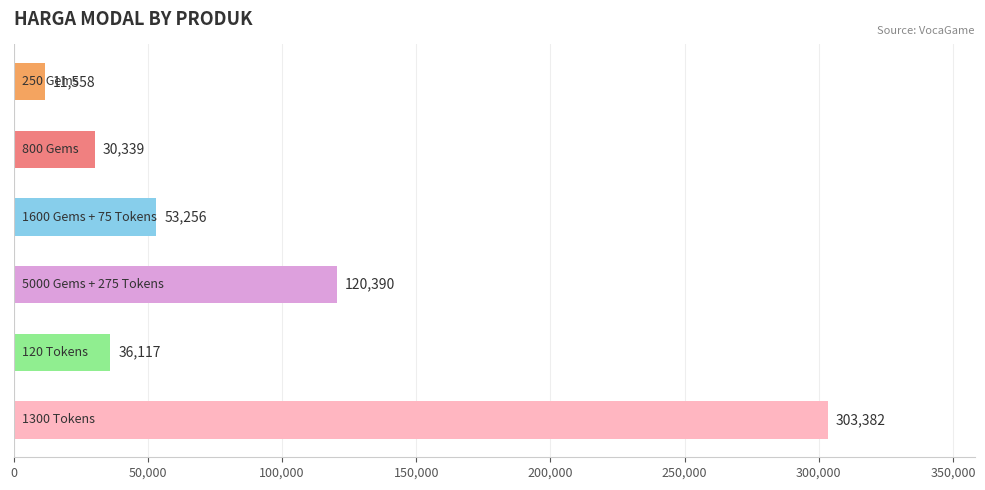

What is the smallest value displayed?

11558